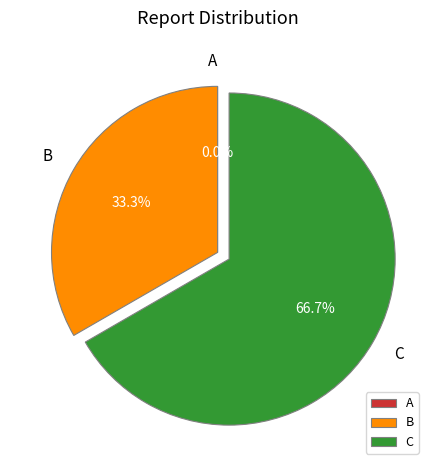

Does any single category account for the majority?

Yes